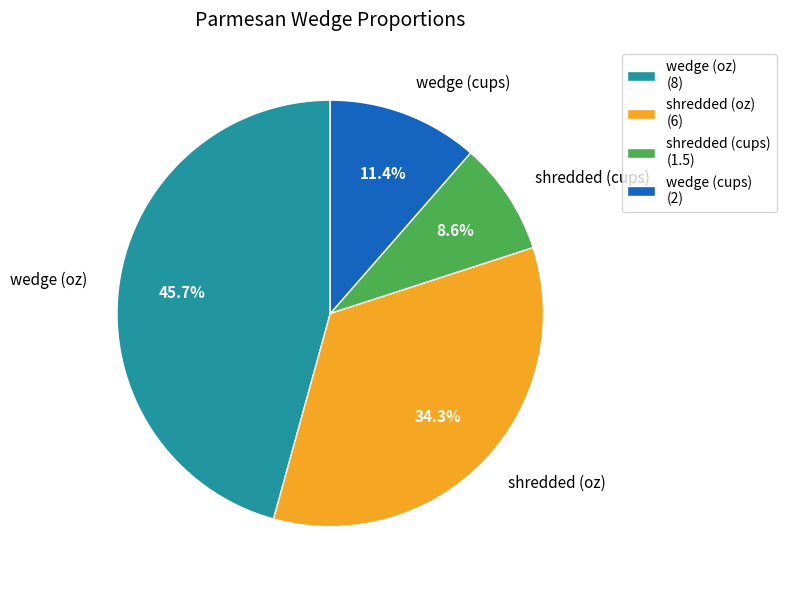

The wedge (oz) slice represents 58% of the pie. True or false?

False